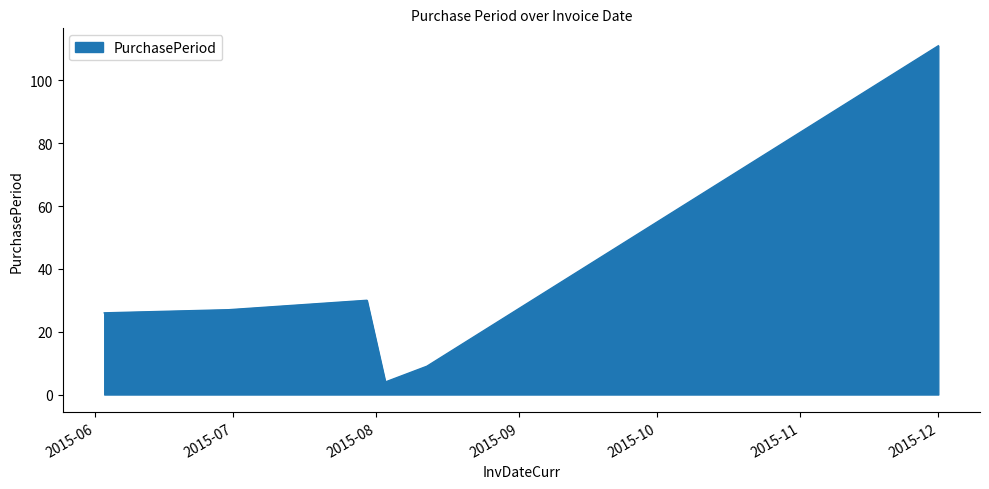

True or false: the data has more than 2 interior local peaks.

False